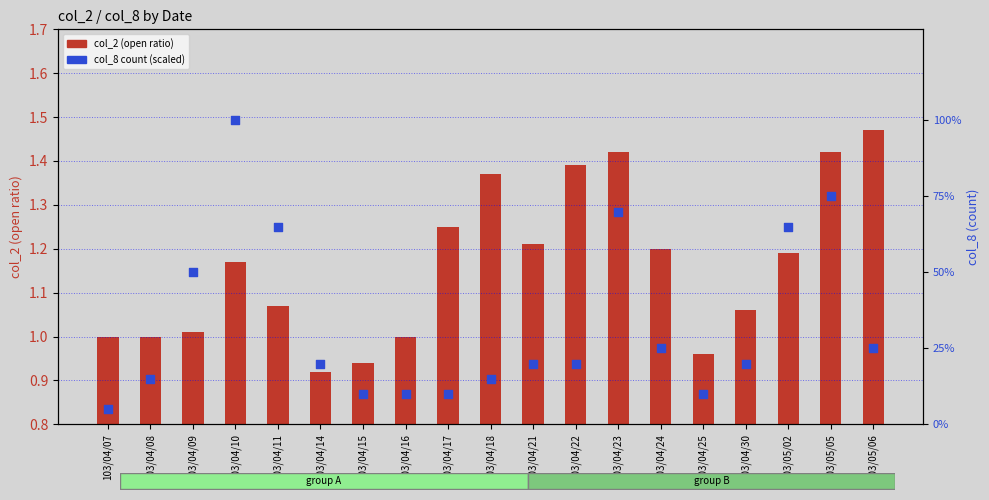

Which series has the largest total across all categories?

col_8 (count, scaled %)